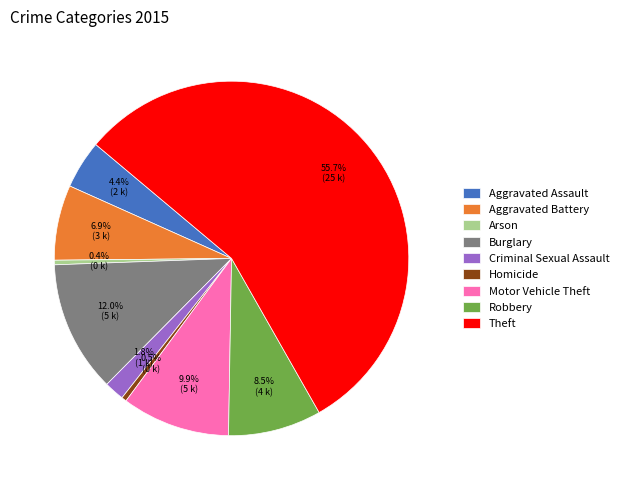

What is the ratio of the value at Aggravated Battery to the value at Burglary?

0.6